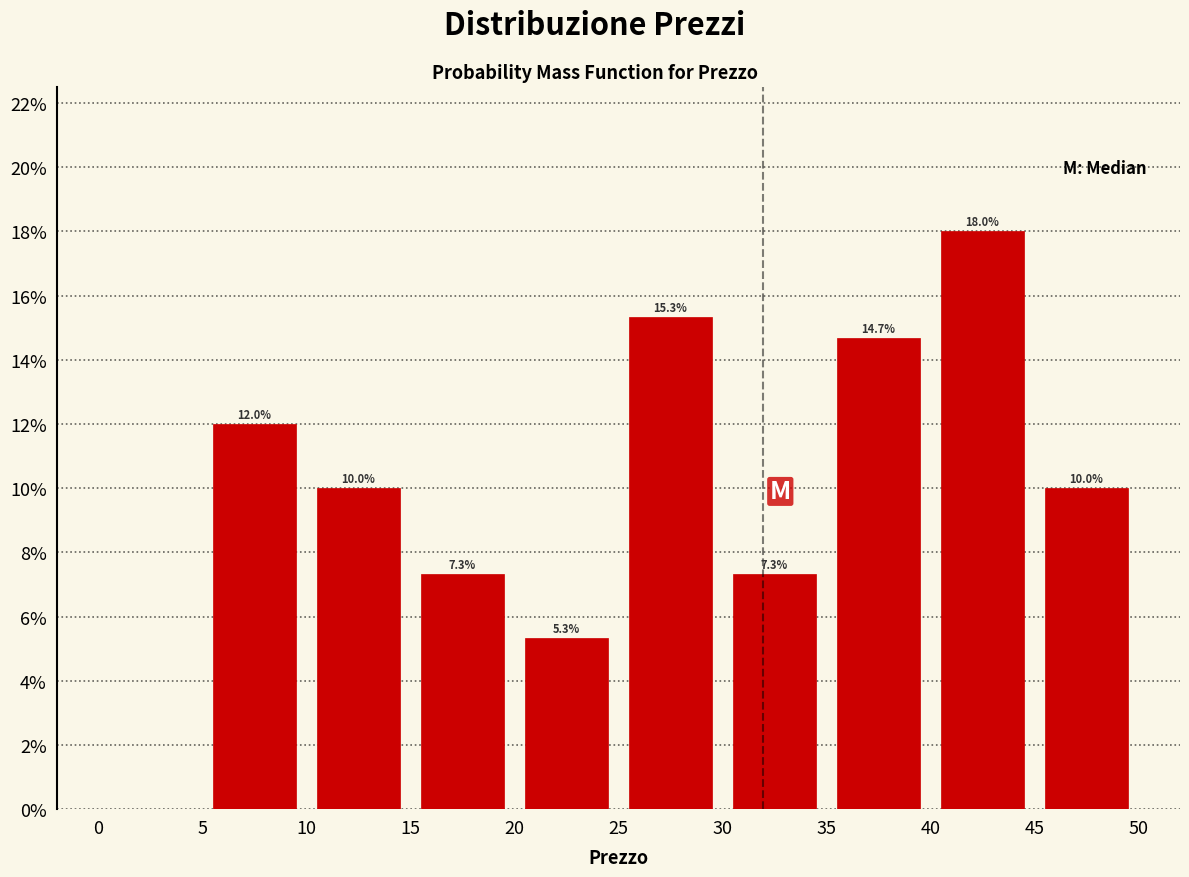

Which range on the x-axis has the tallest bar?

40 to 45